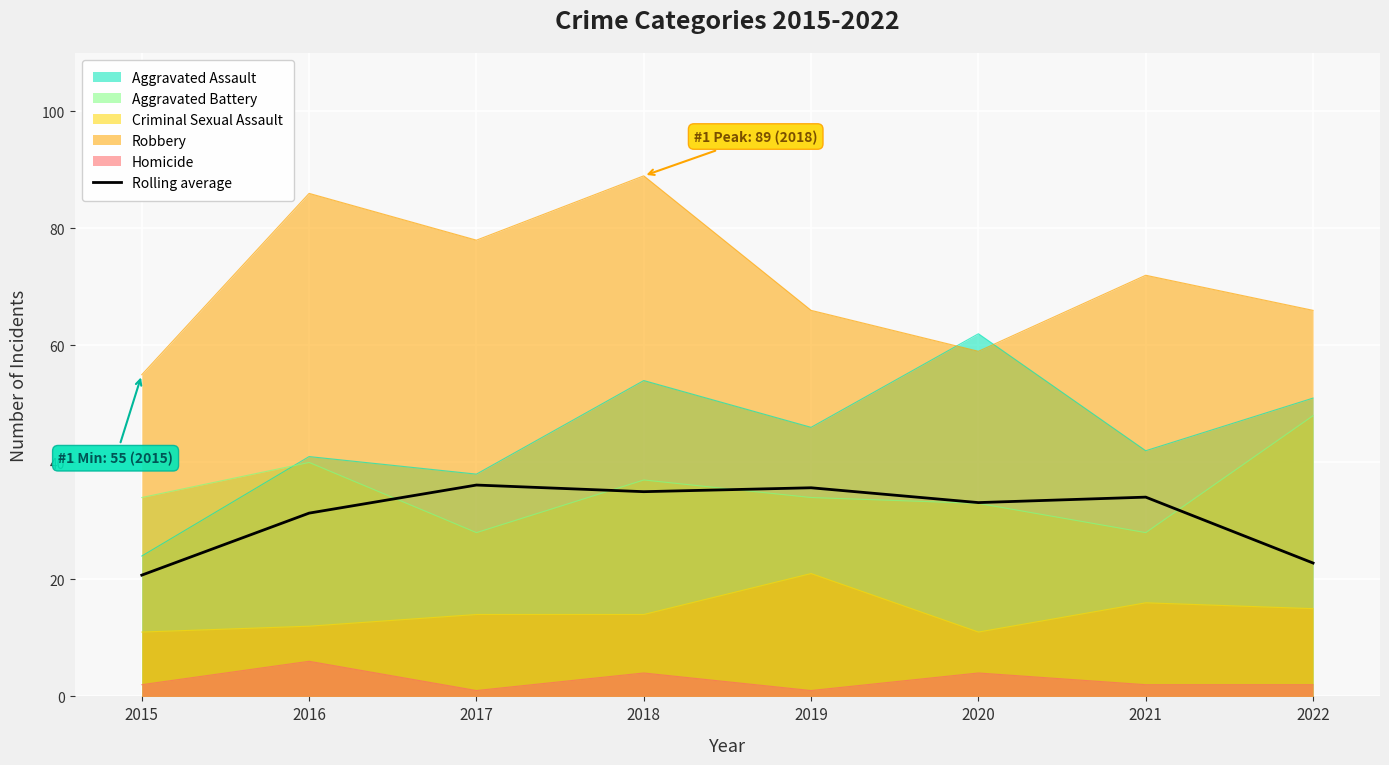

Does the chart display data point markers on the line(s)?

No